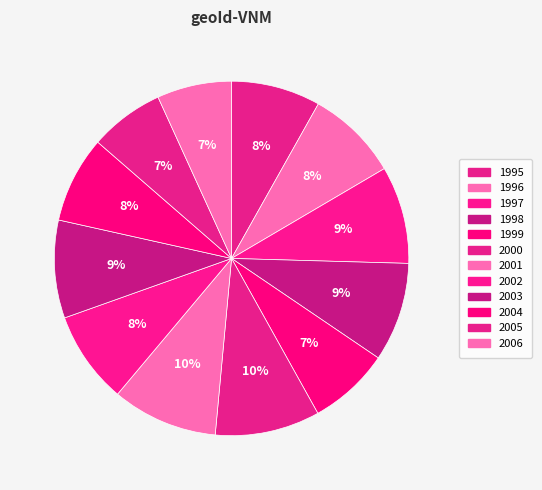

How many slices are in this pie chart?

12